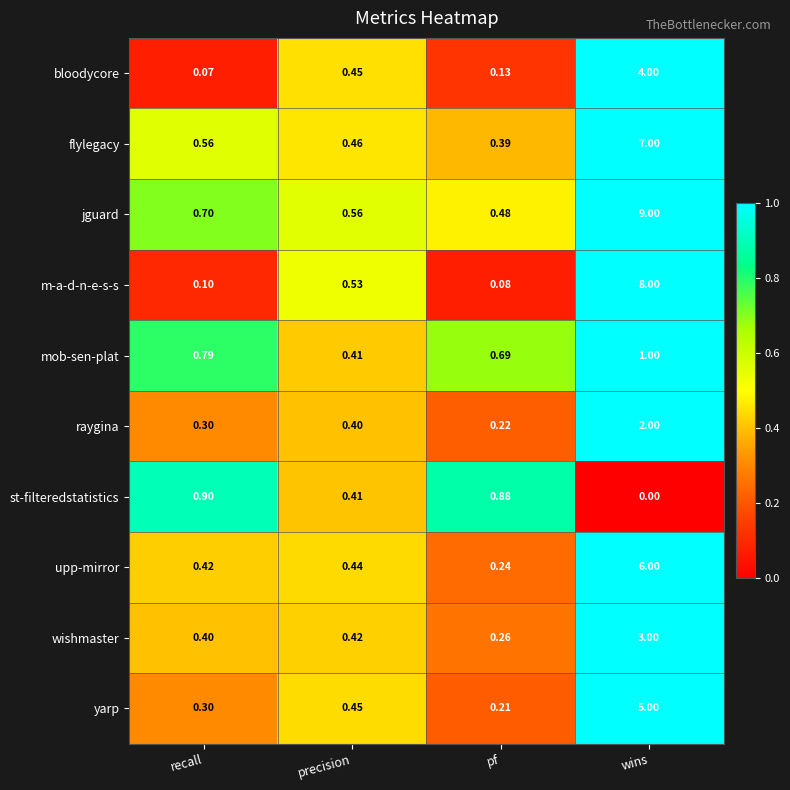

Rank the series at wins from lowest to highest value.

st-filteredstatistics, mob-sen-plat, raygina, wishmaster, bloodycore, yarp, upp-mirror, flylegacy, m-a-d-n-e-s-s, jguard